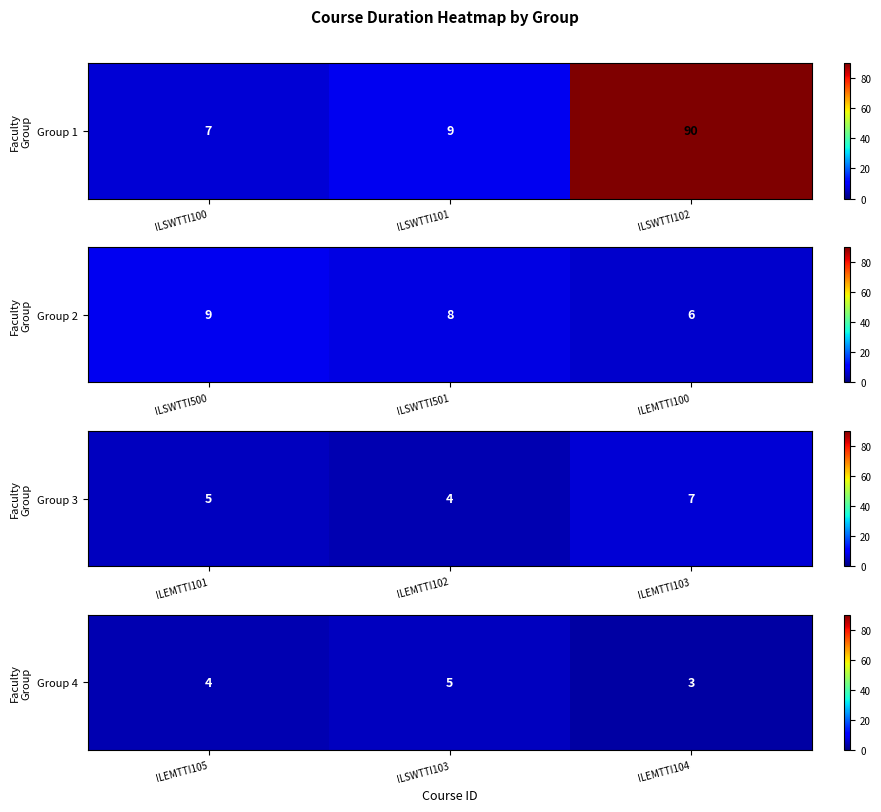

How many data points are less than 4?

1